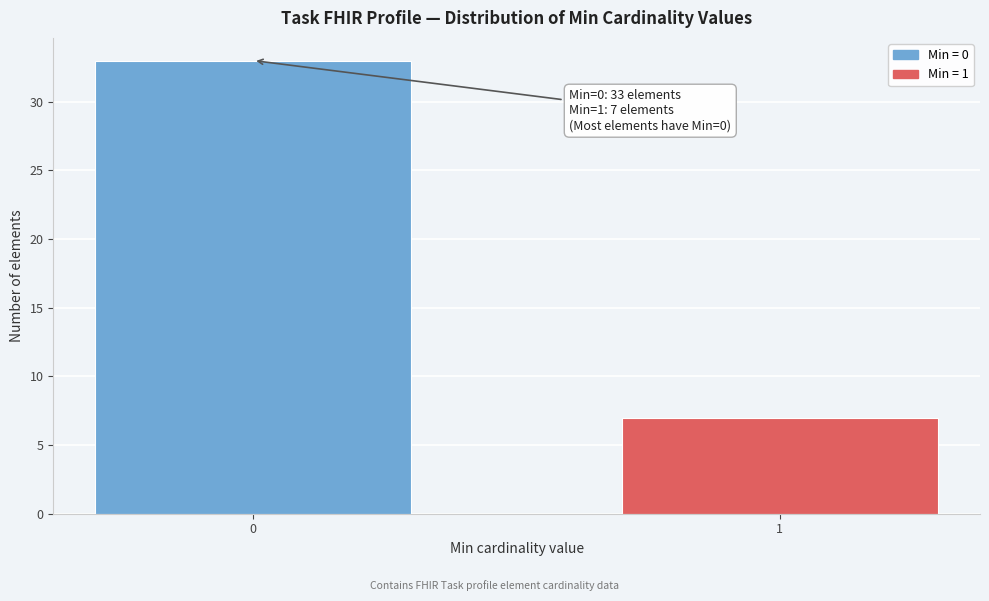

Reading left to right, what are all the values shown in this chart?

0=33	1=7